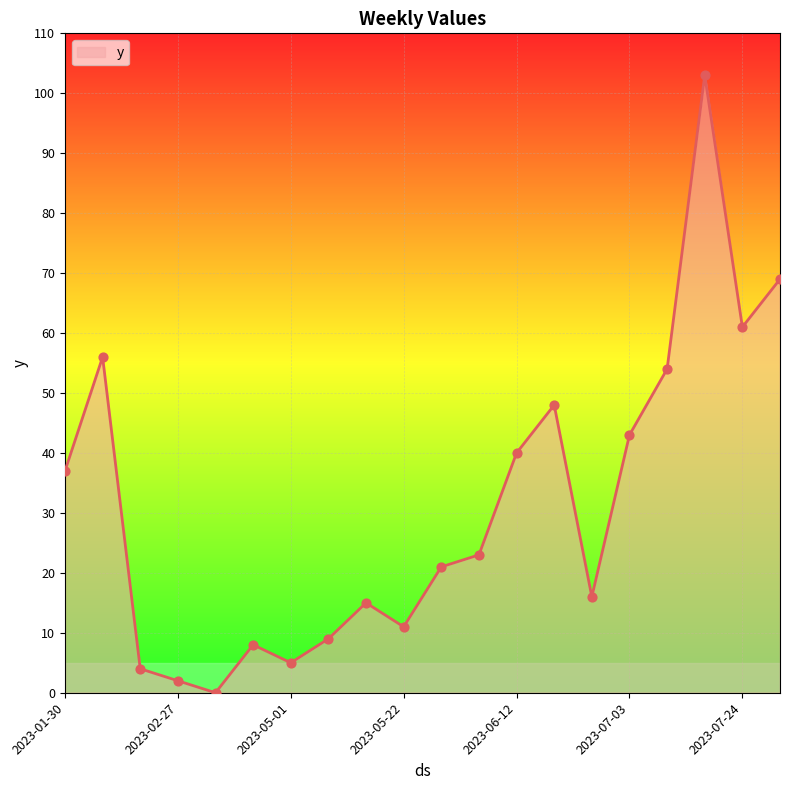

What is the difference between the maximum and minimum values?

103